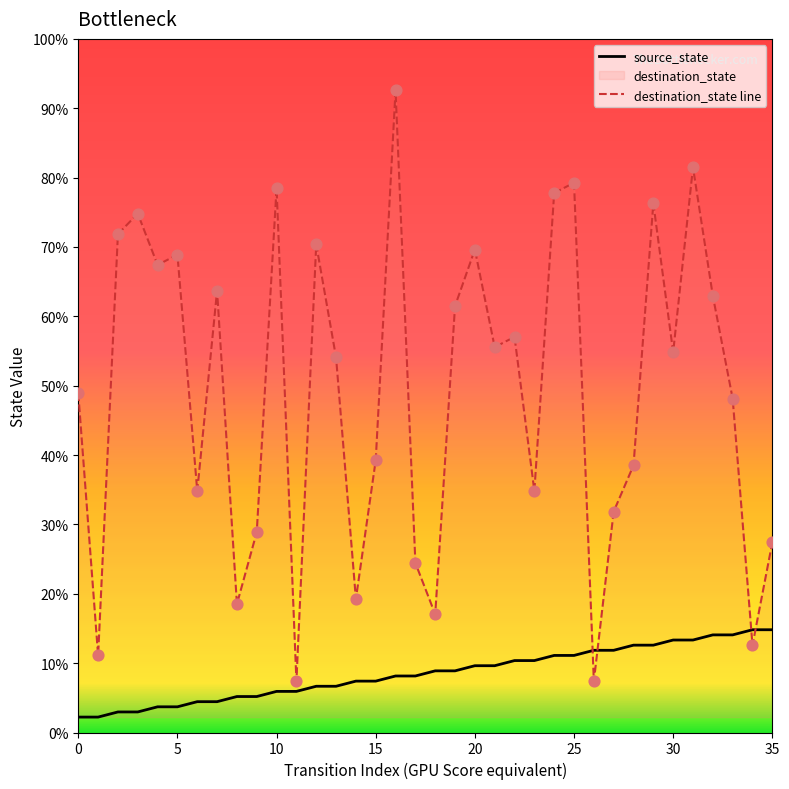

Which series has the largest Y range (max minus min)?

destination_state line